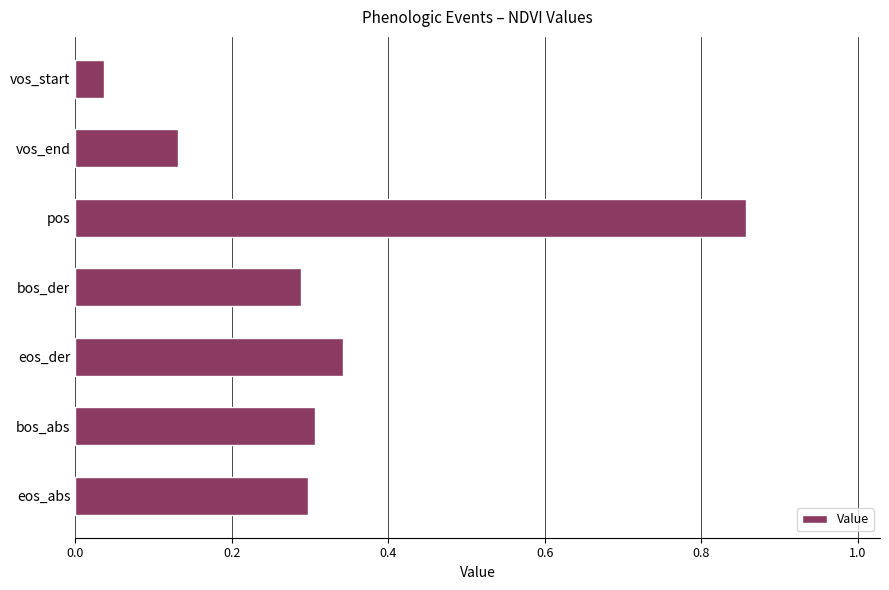

What is the change in value from vos_start to vos_end?

+0.1